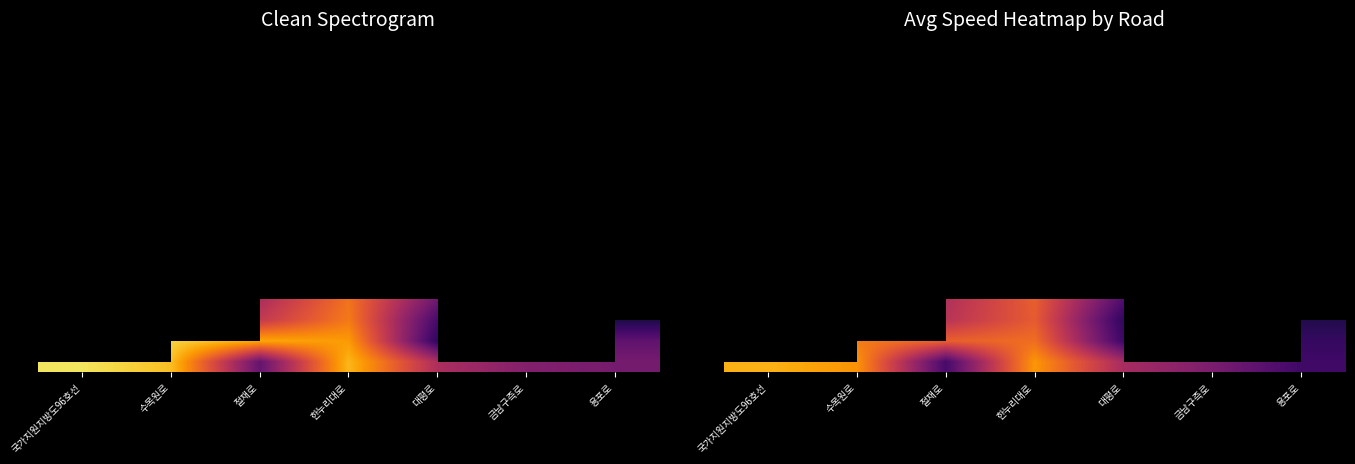

Which category has the highest value across all series?

국가지원지방도96호선